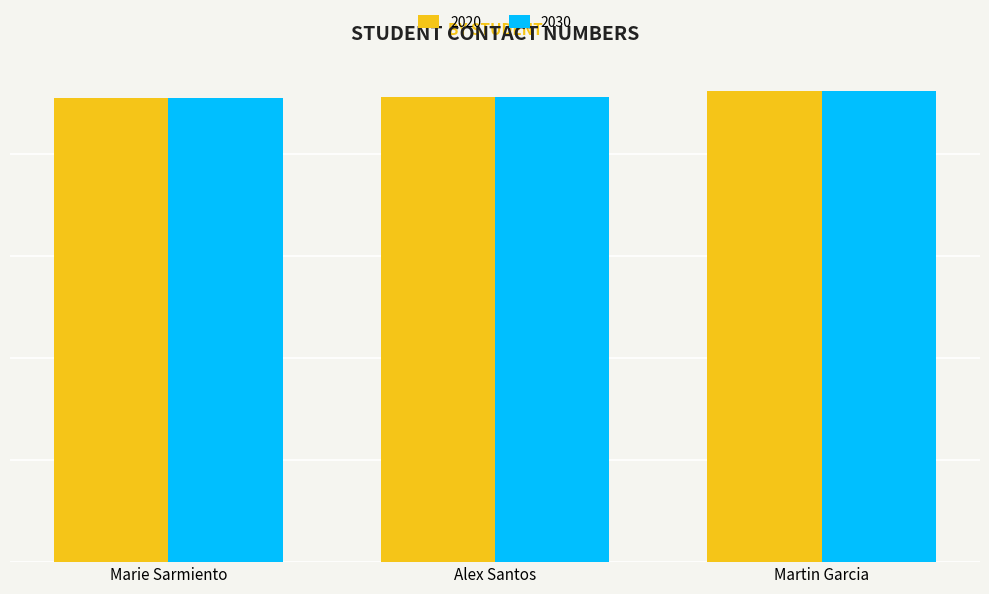

What is the label of the 1st bar from the right?

Martin Garcia